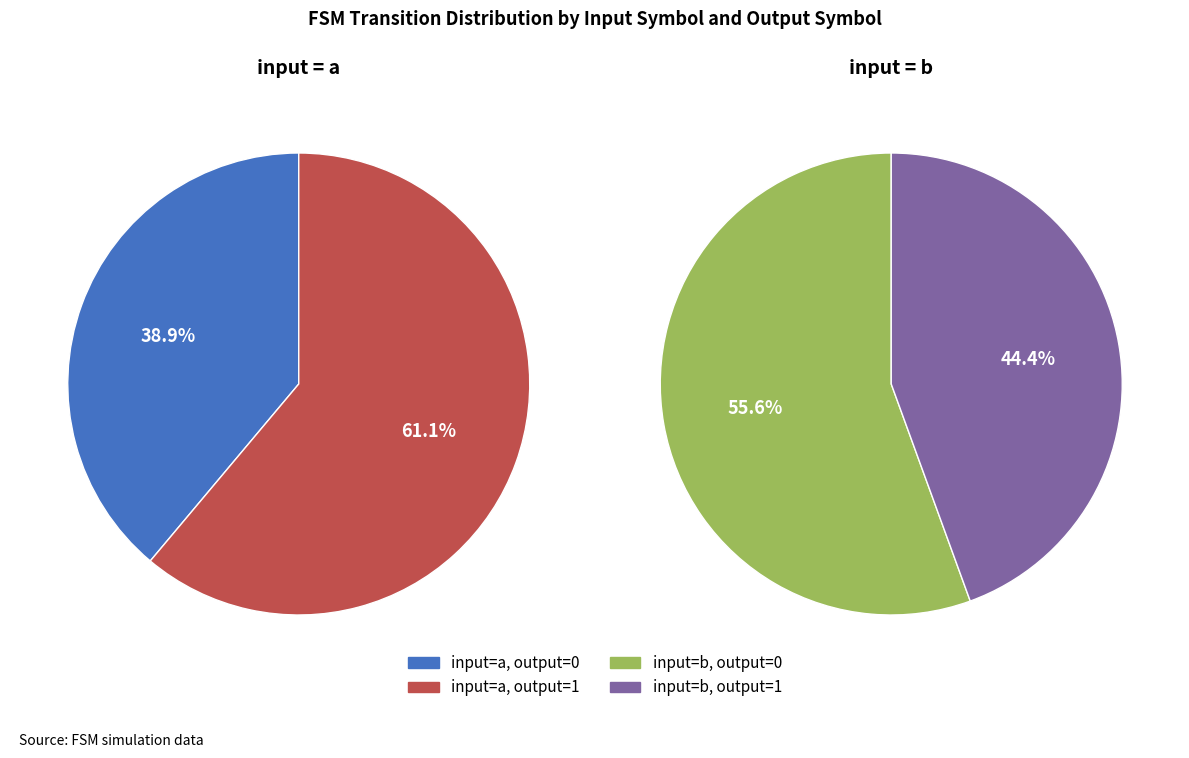

Is the sum of input=a, output=1 and input=a, output=0 greater than half?

Yes